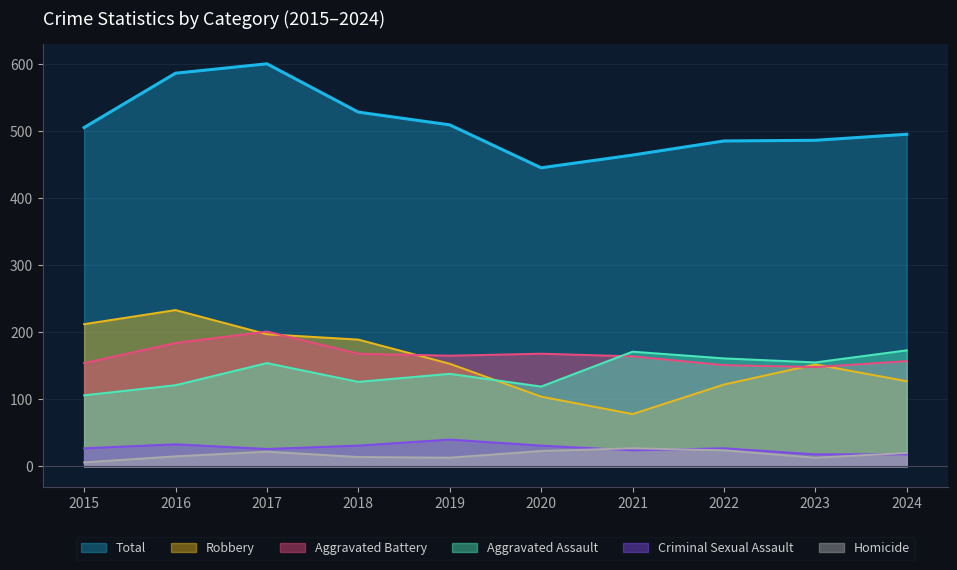

What are all the series names shown in the legend?

Total, Robbery, Aggravated Battery, Aggravated Assault, Criminal Sexual Assault, Homicide